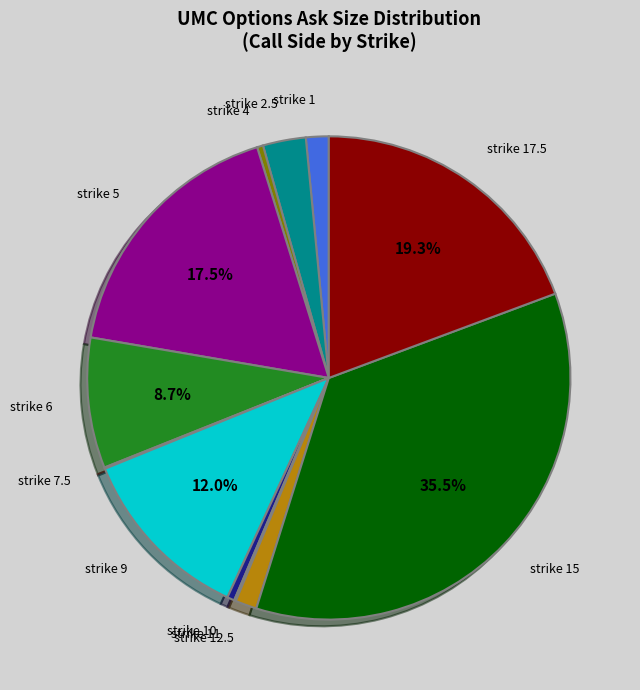

What percentage is NOT represented by strike 9?

88.0%